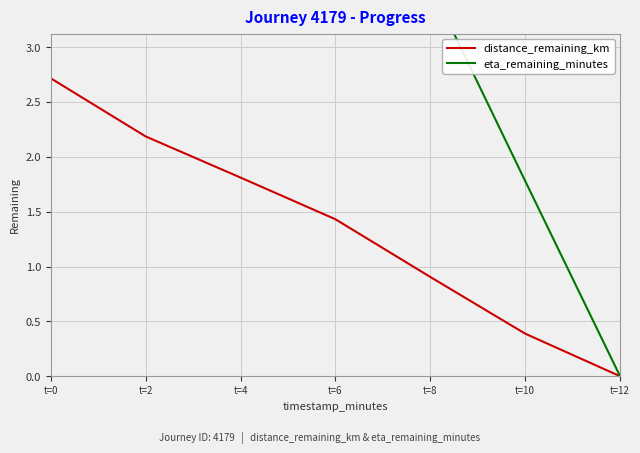

List the series in order of their overall mean, lowest first.

distance_remaining_km, eta_remaining_minutes